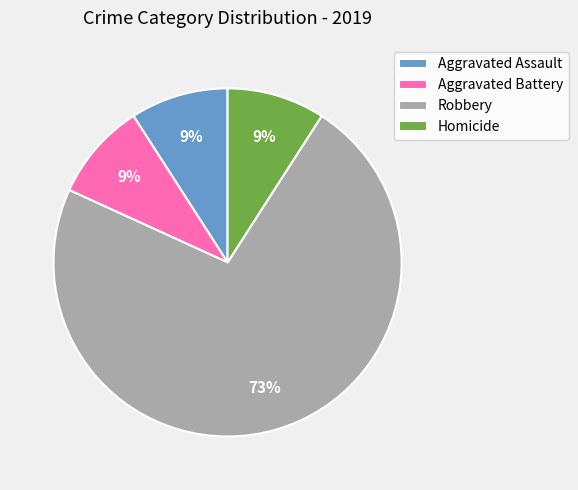

To the nearest percent, what percentage of the pie is Aggravated Battery?

9%